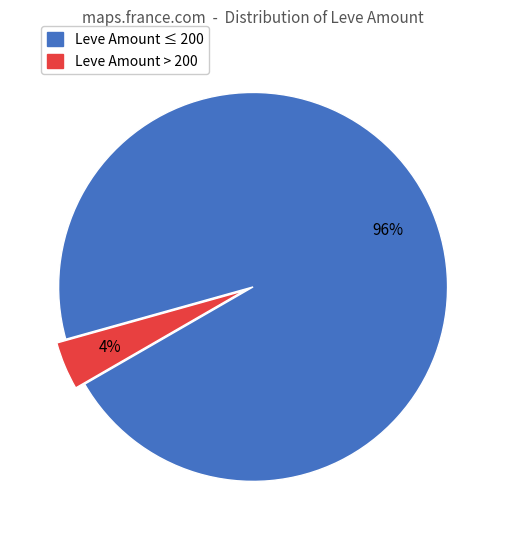

Is there a majority slice in this chart?

Yes